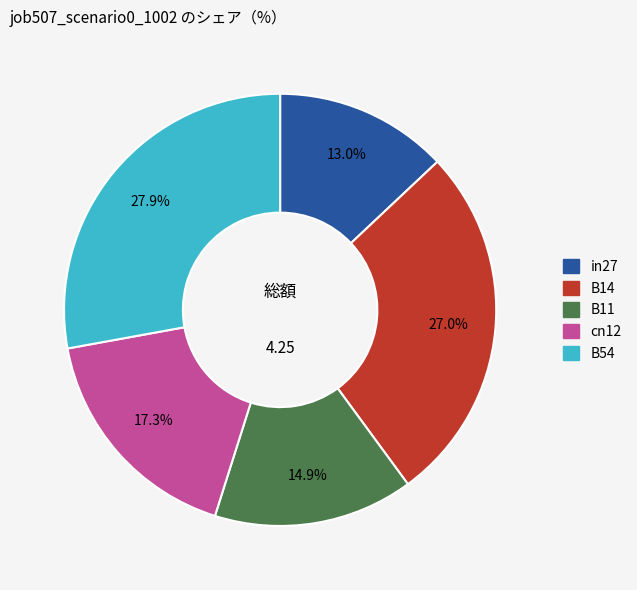

Is it true that B54 is 23% of the pie?

False